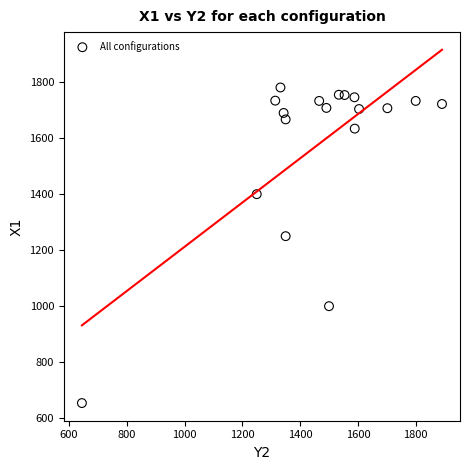

What Y value in the scatter plot is closest to 1217?

1250